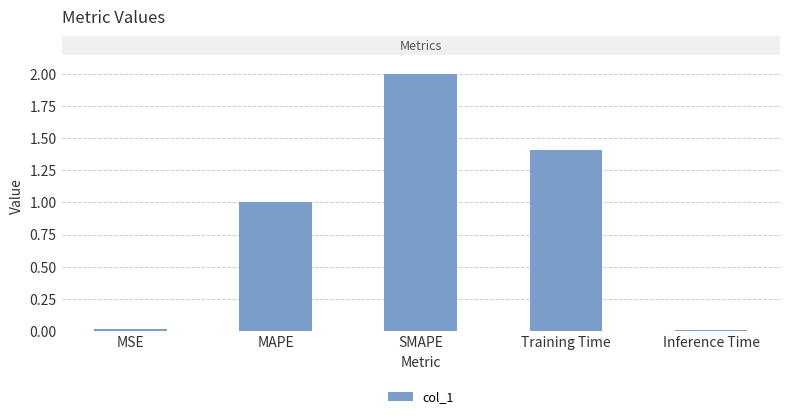

Are the bars horizontal?

No